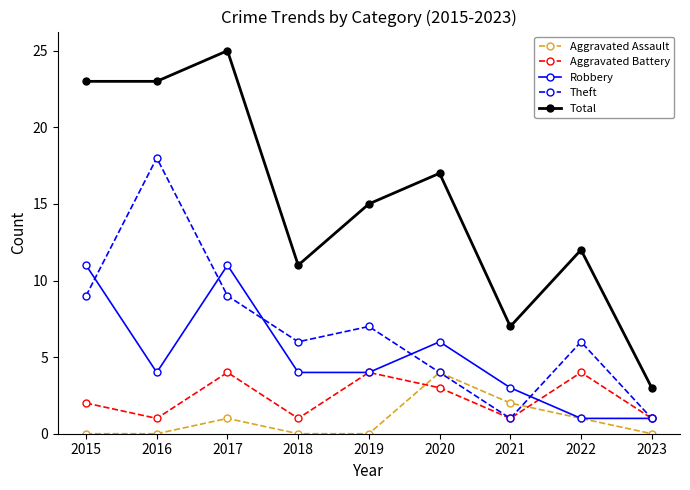

In Aggravated Battery, how many points are lower than both neighbors (excluding endpoints)?

3